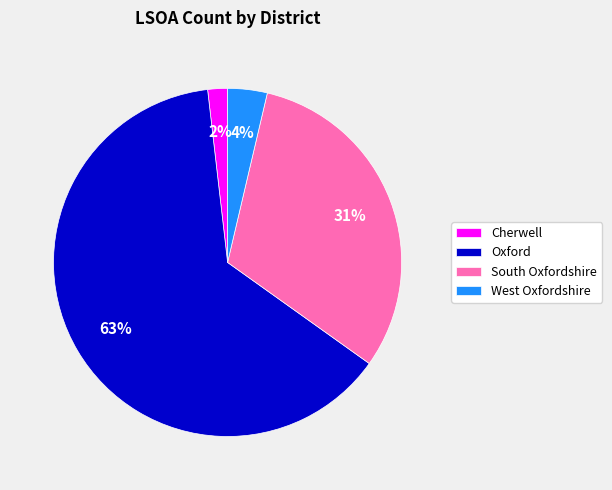

Do South Oxfordshire and Oxford together represent more than half of the pie?

Yes